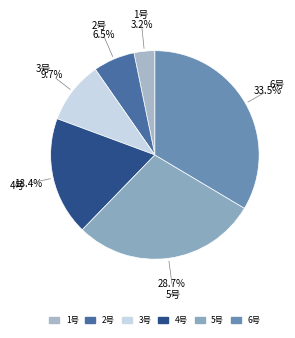

Between 6号 and 1号, which is larger?

6号